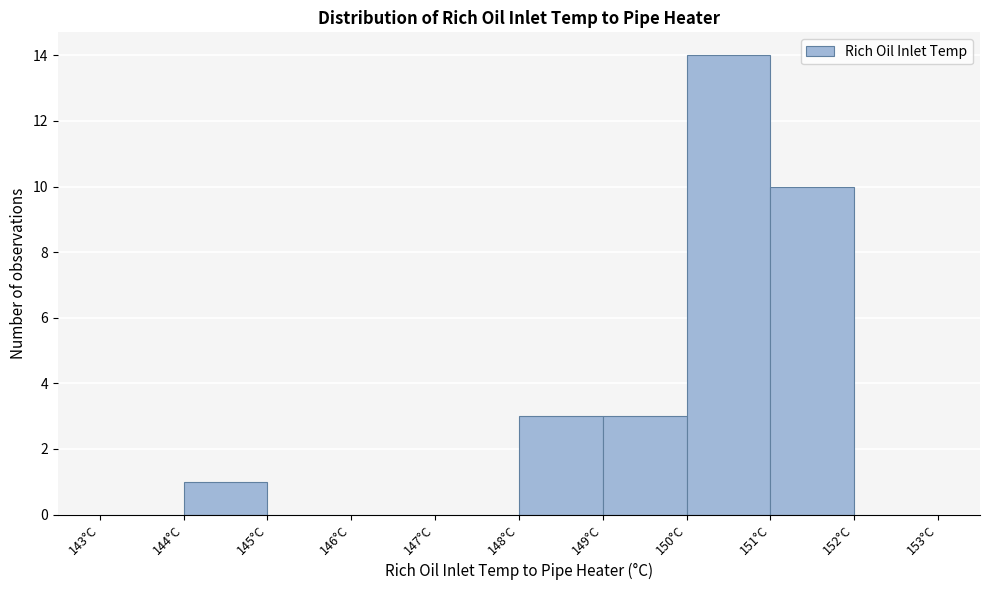

How tall is the bar that spans 148 to 149 on the x-axis? The values are not printed on the chart, so give them approximately, as read against the axis.

3